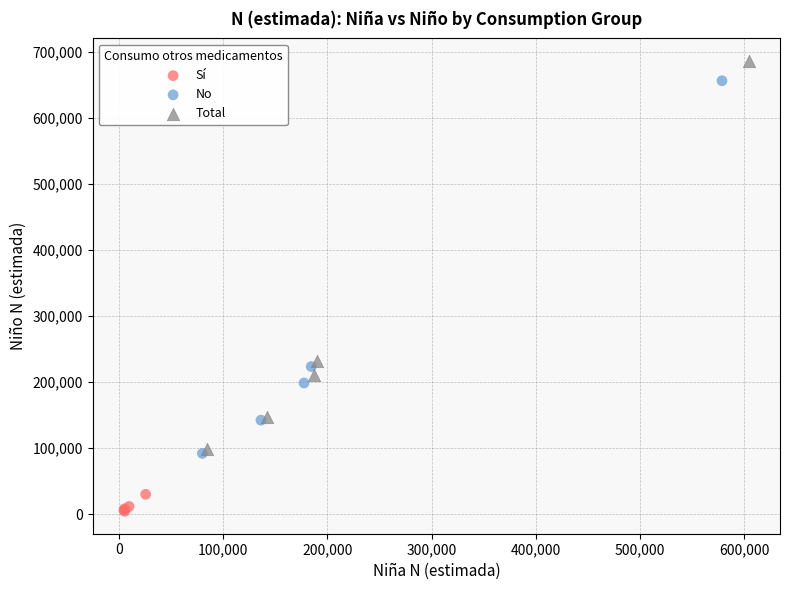

Which series reaches the minimum Y coordinate?

Sí